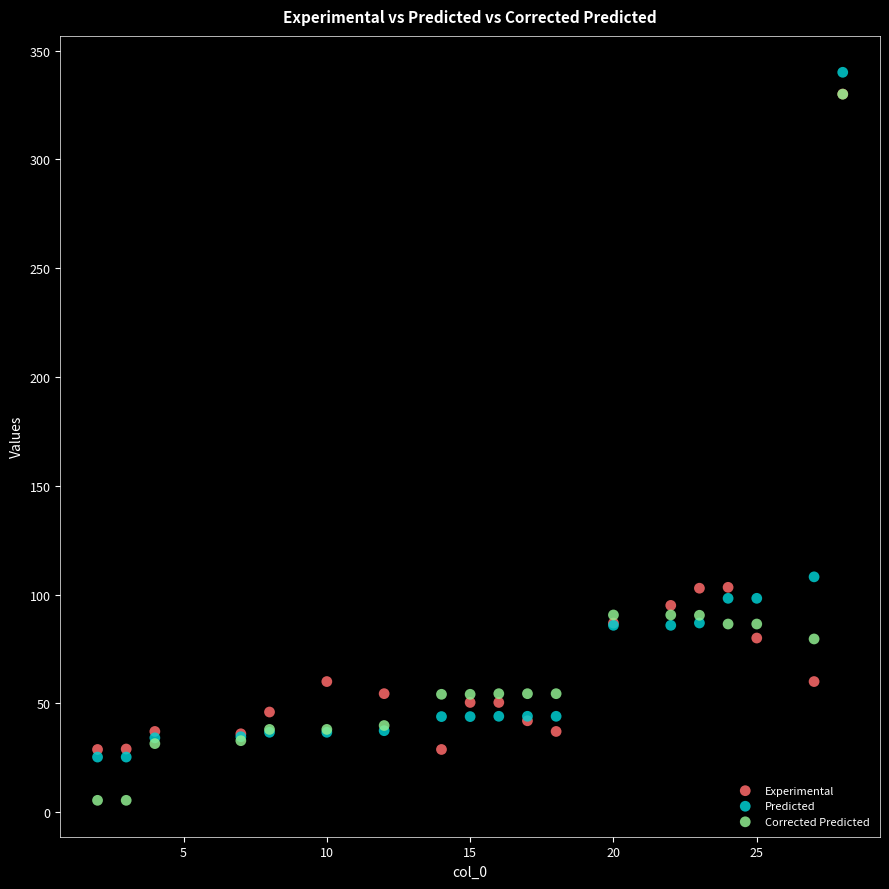

Which series has the largest Y range (max minus min)?

Corrected Predicted